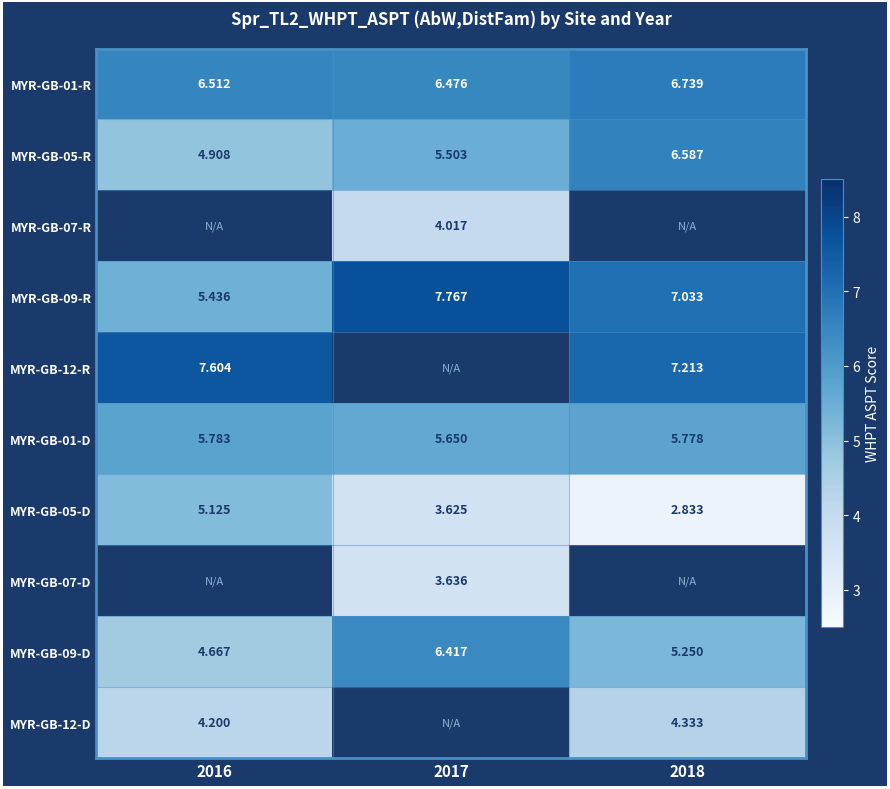

What is the greatest value displayed?

7.8